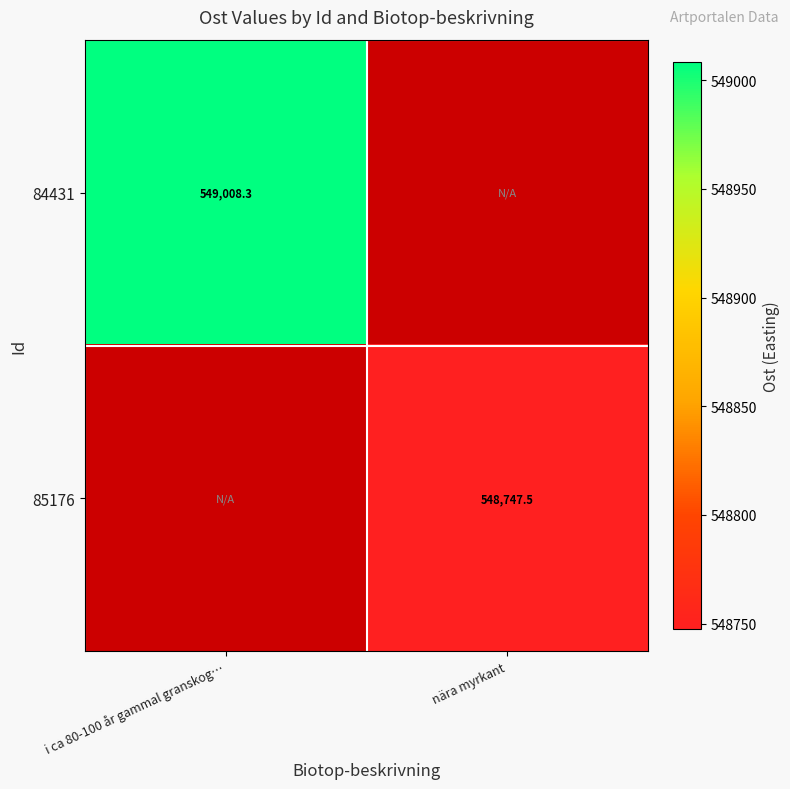

Count the number of categories in the chart.

2